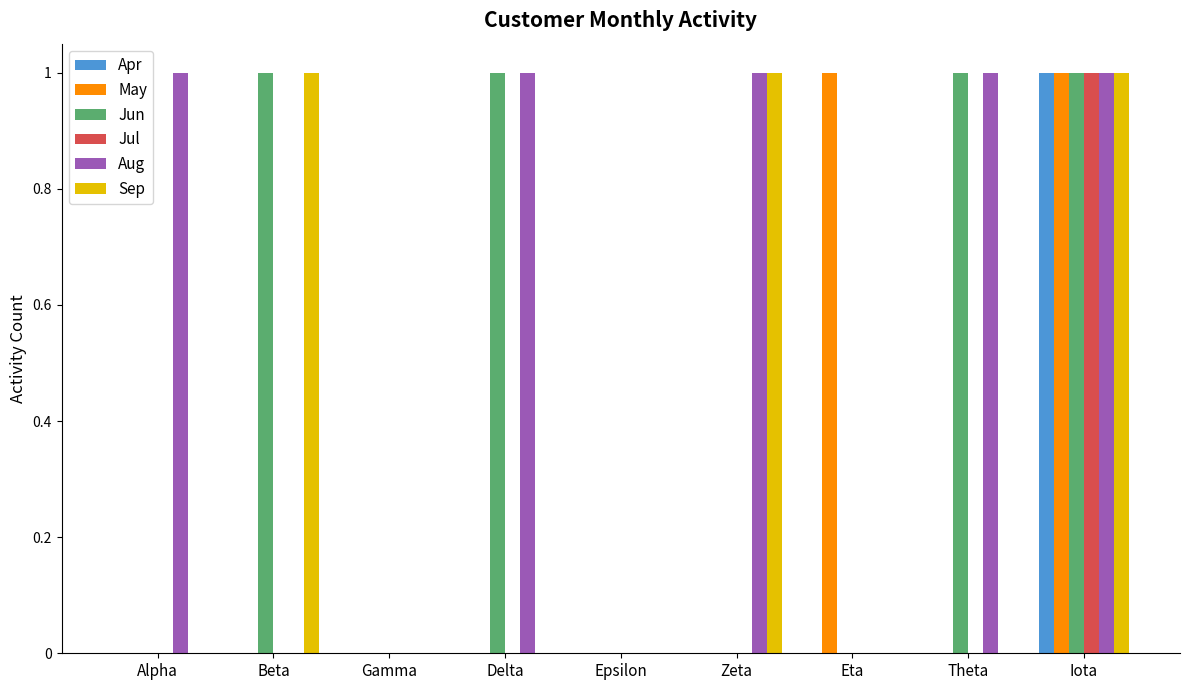

Are the bars grouped side by side (vs. stacked)?

Yes